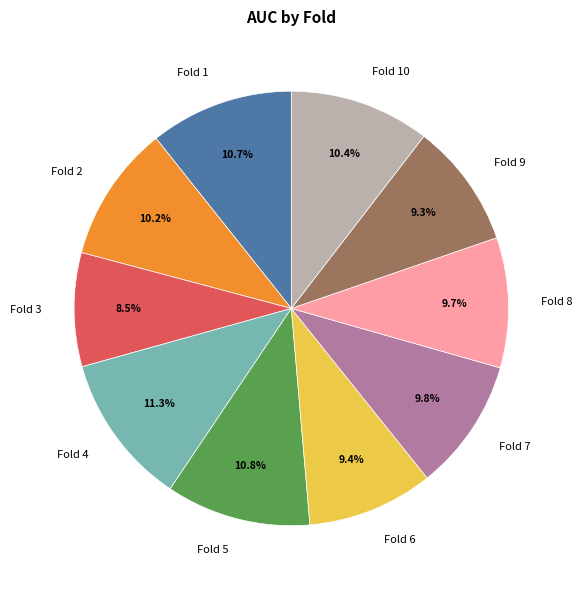

Is Fold 7 the majority of the pie?

No